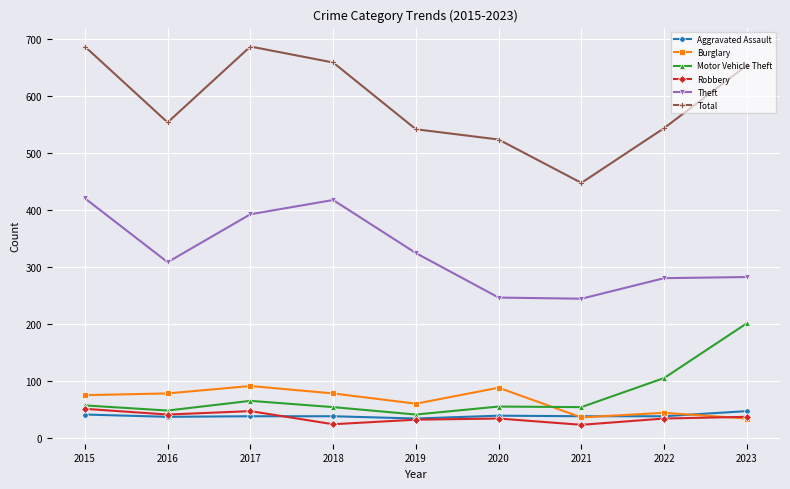

Between 2017 and 2023, which series saw the biggest shift?

Motor Vehicle Theft